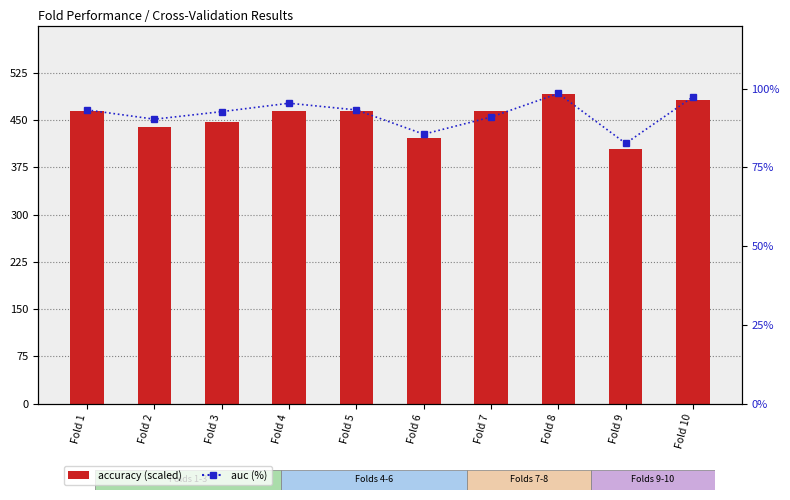

Which category has the highest value across all series?

Fold 8